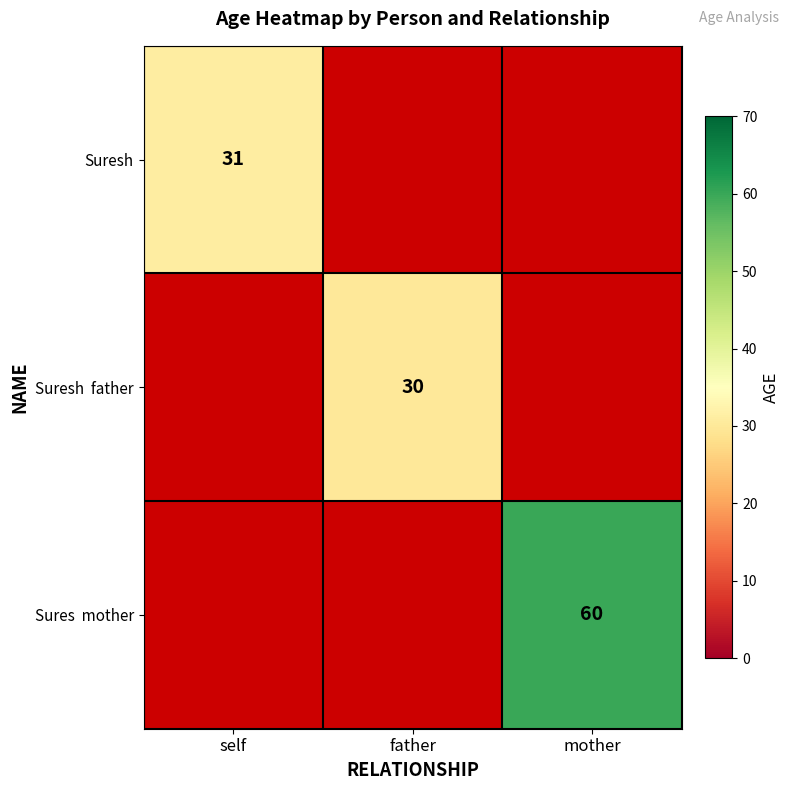

The Suresh series shows 31 at self. True or false?

True